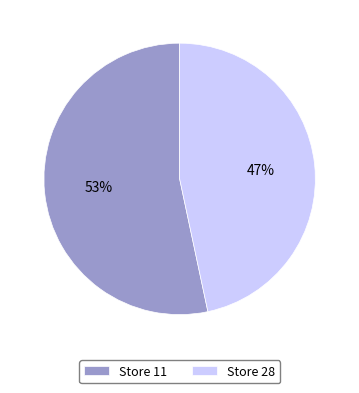

To the nearest percent, what is the average slice percentage?

50%